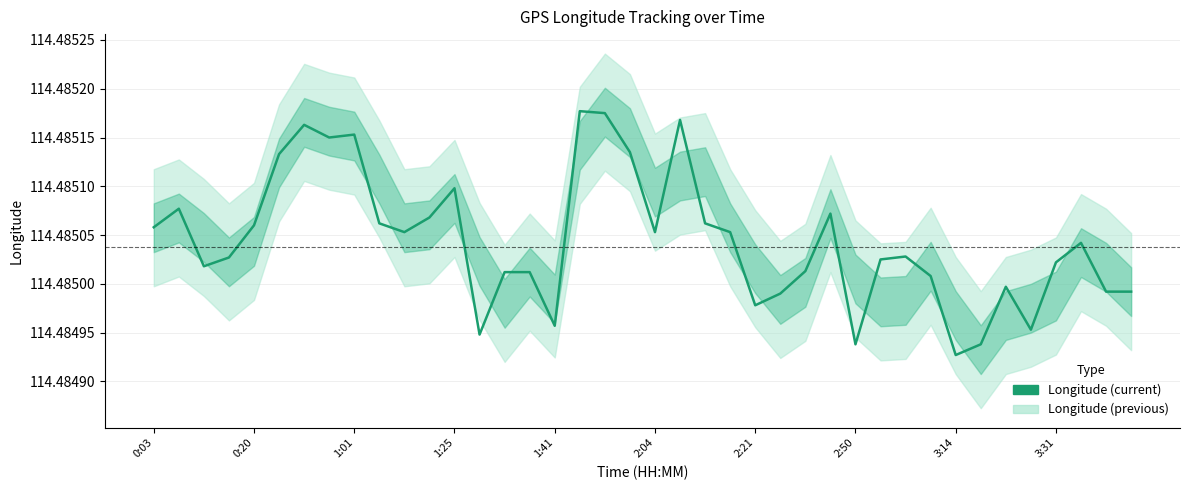

The value at 34 is 114.5. True or false?

True